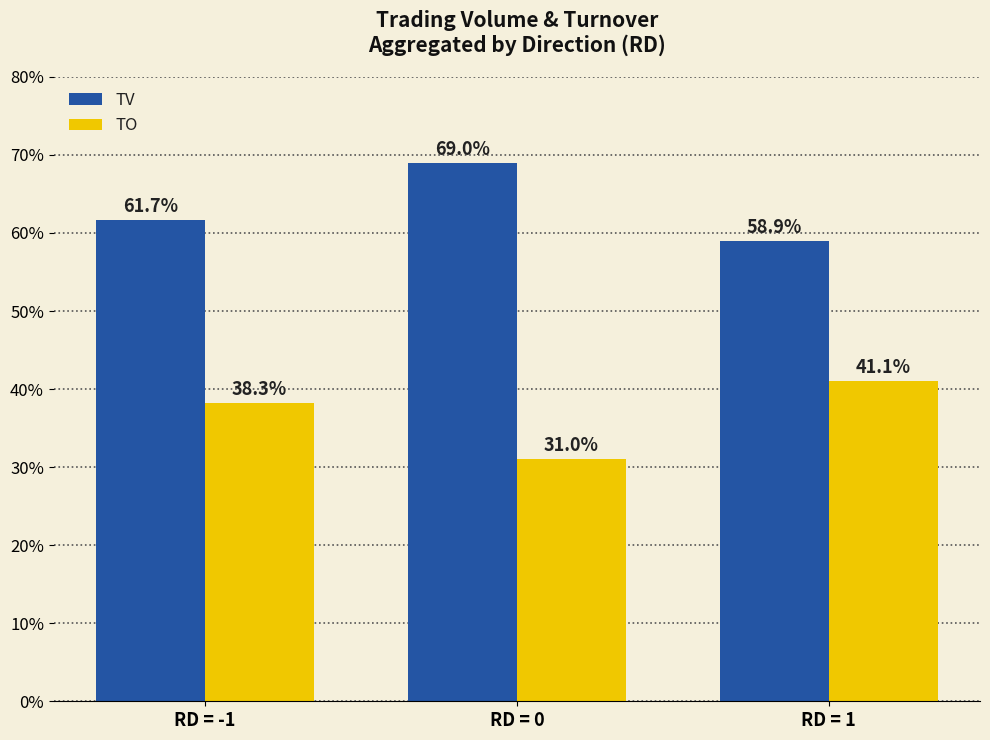

What value does the TO series have at RD = 0?

31.0